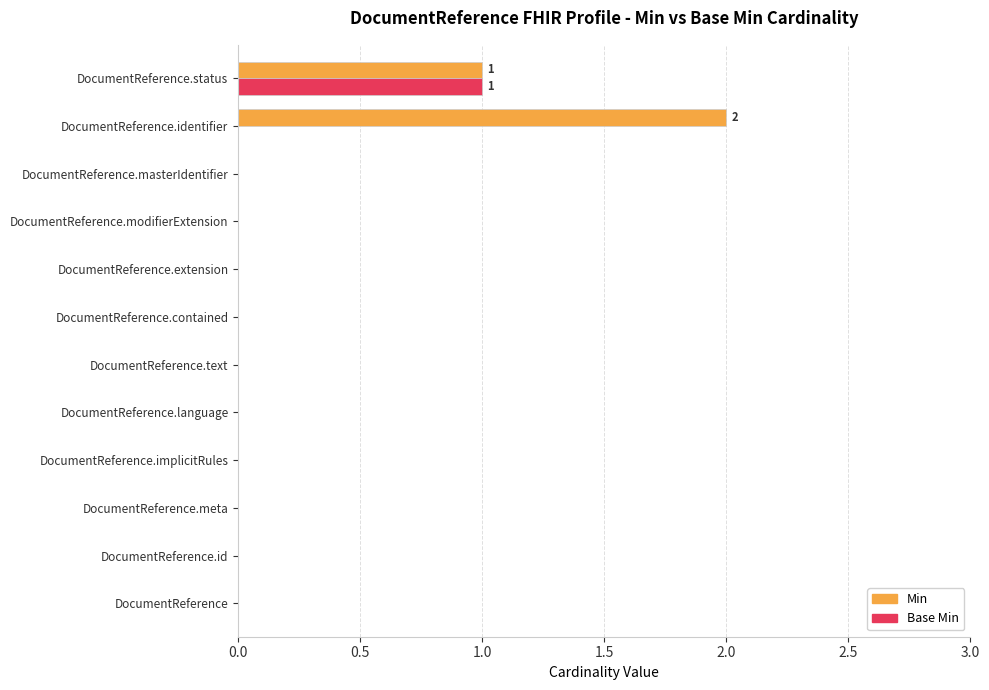

Which series has the largest total across all categories?

Min